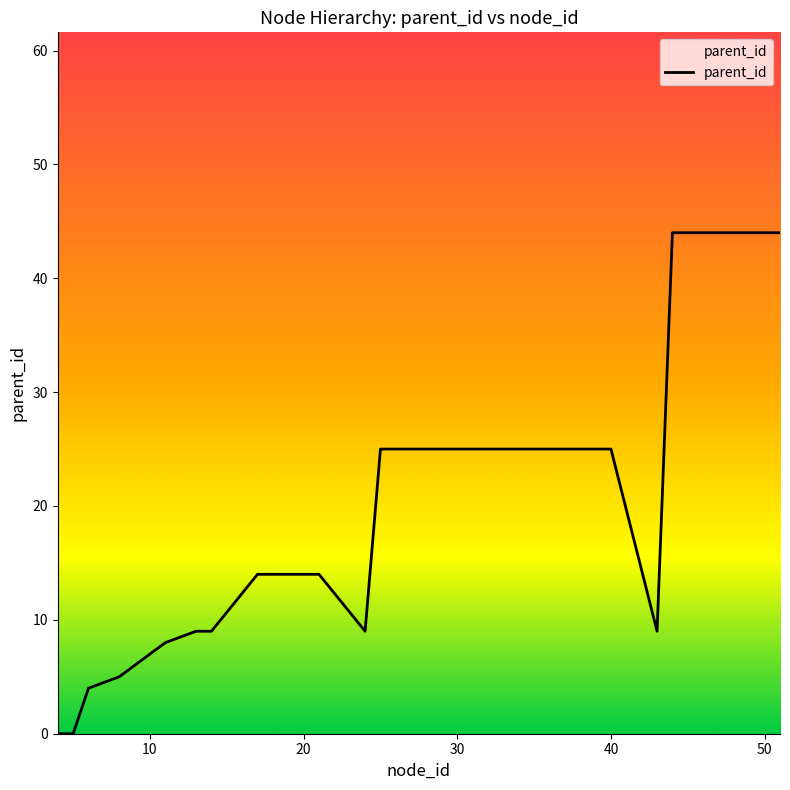

What is the greatest value displayed?

44